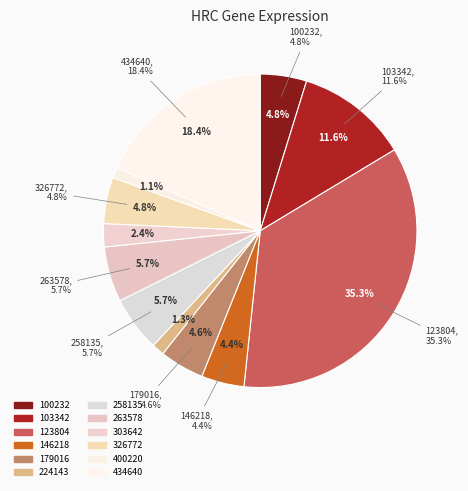

What percentage is the 400220 slice, to the nearest percent?

1%